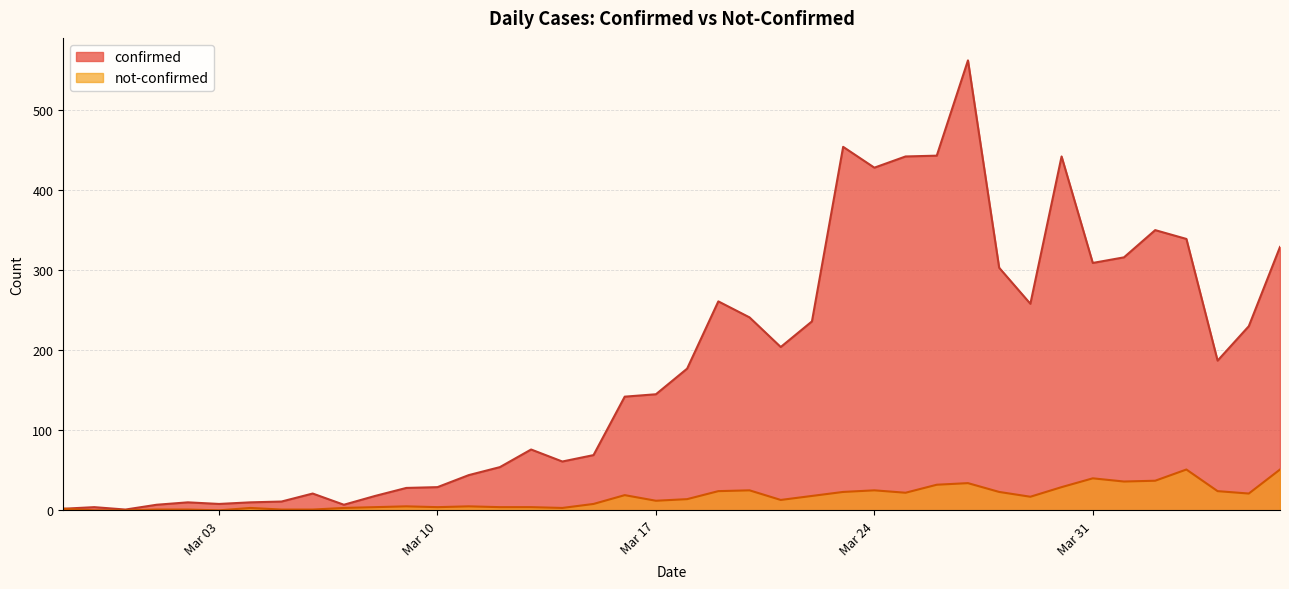

How many values in the confirmed series are below 177?

20